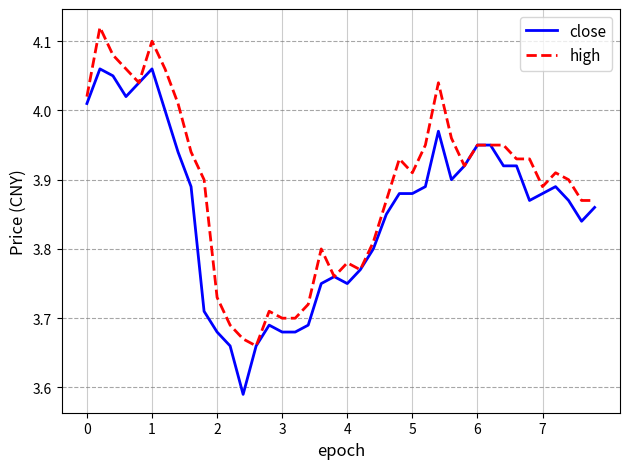

Which series has the largest total across all categories?

high